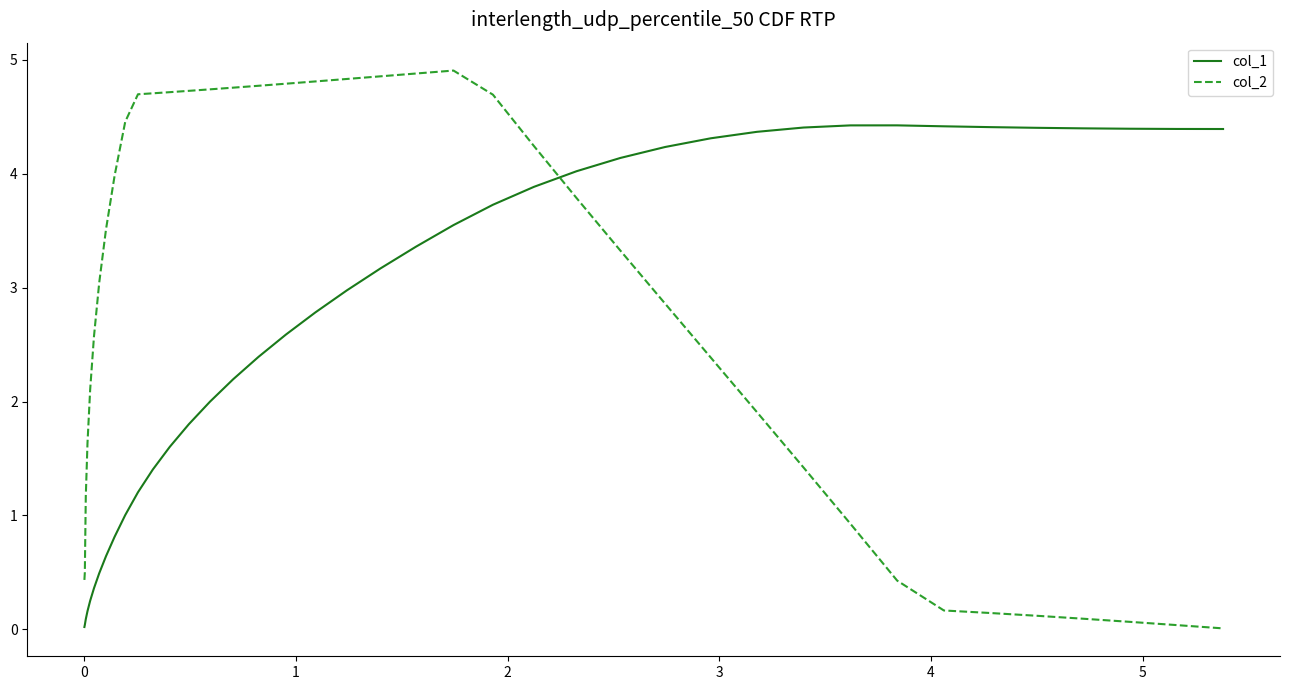

Which series has the widest spread of values?

col_2